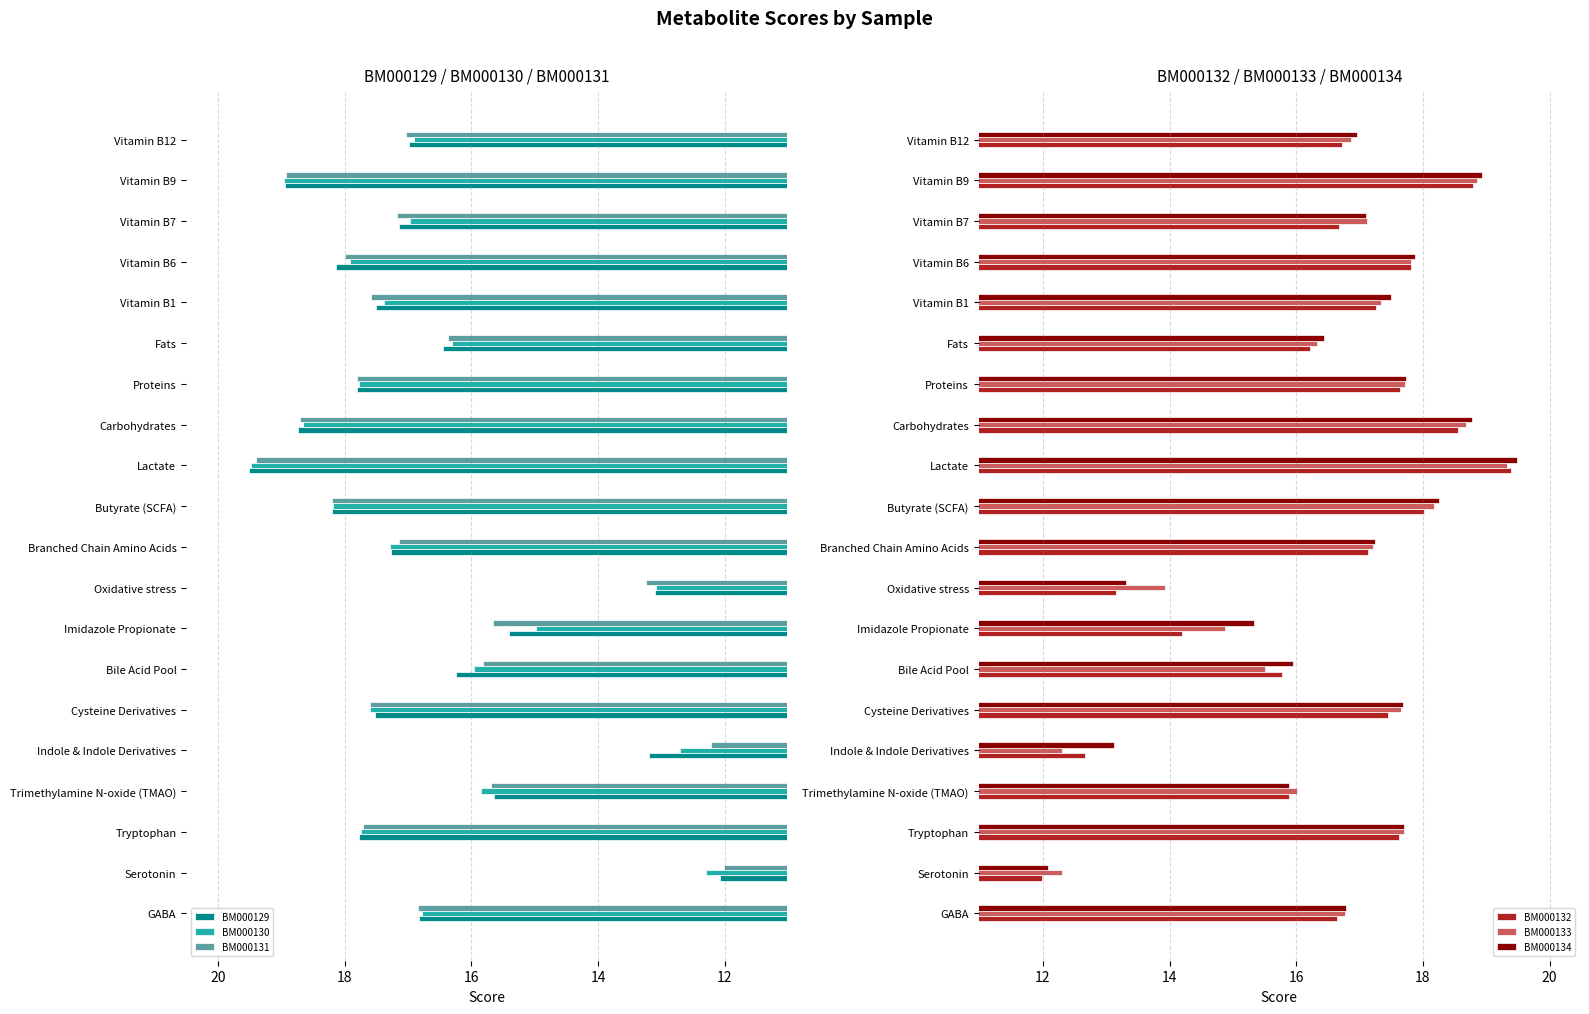

The BM000130 series shows 13.1 at Oxidative stress. True or false?

True